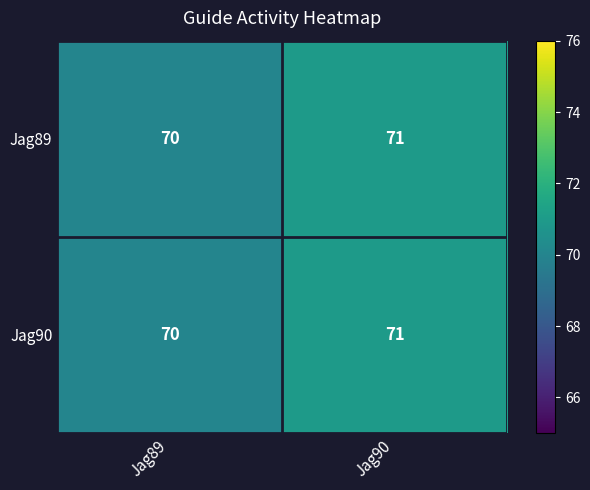

What value does the Jag90 series have at Jag89?

70